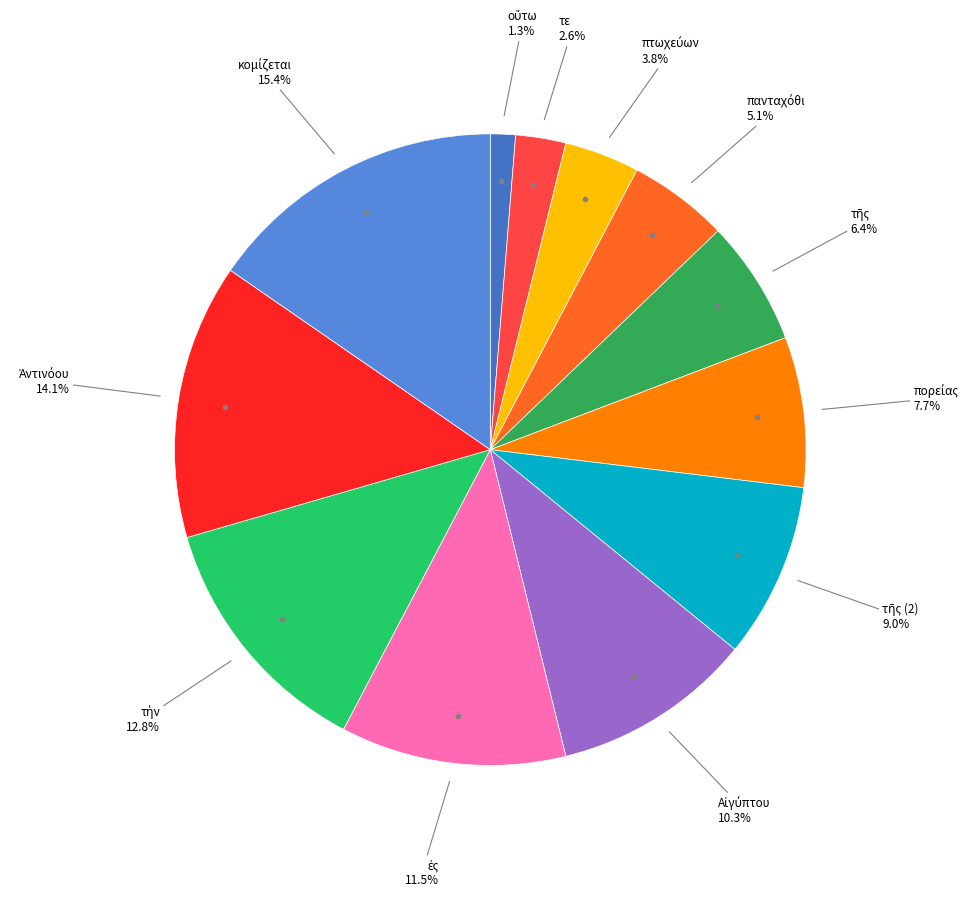

Count the number of slices in the pie.

12